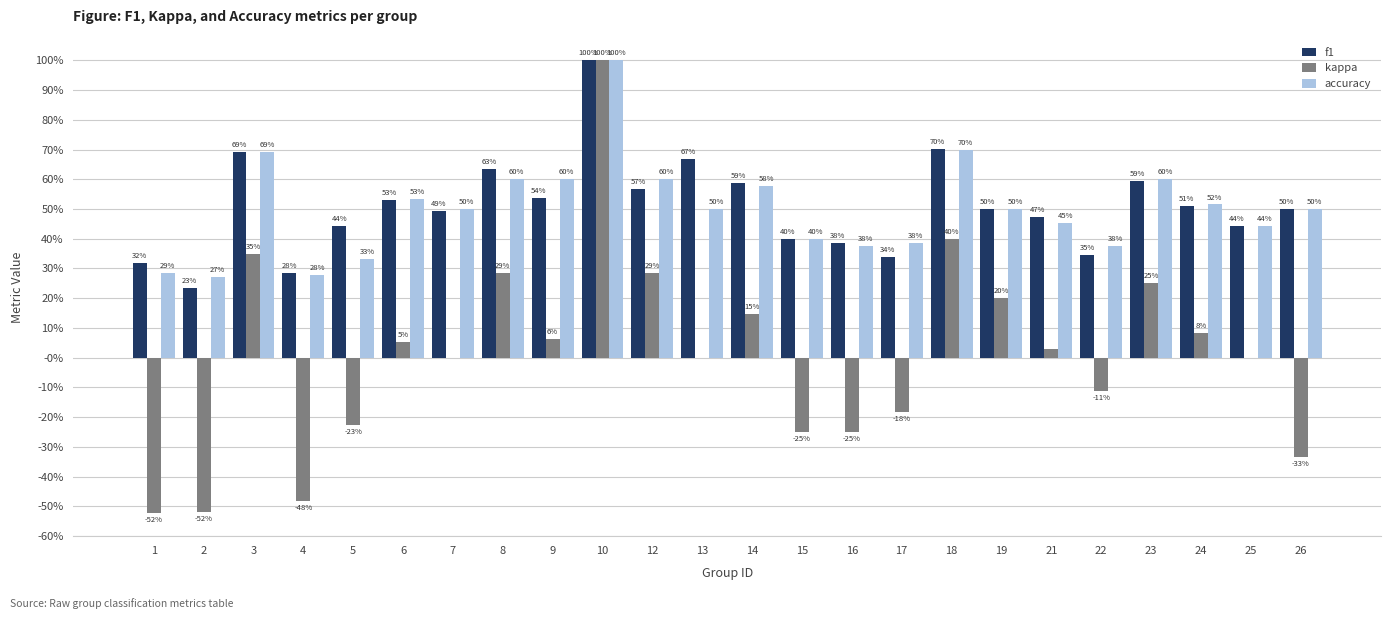

What are all the series names shown in the legend?

f1, kappa, accuracy